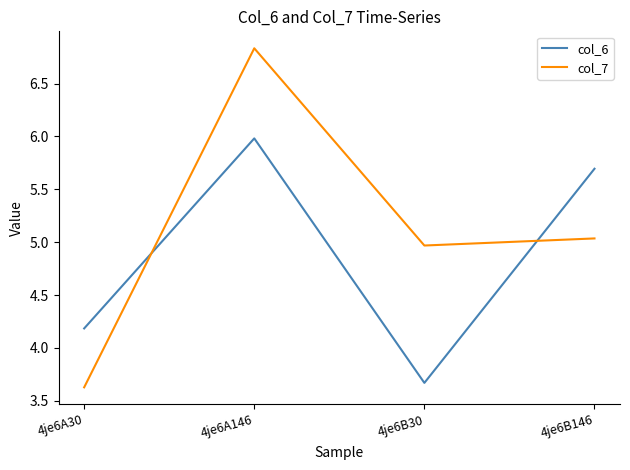

Is the value of col_6 at 4je6A30 greater than the value of col_7 at 4je6A30?

Yes